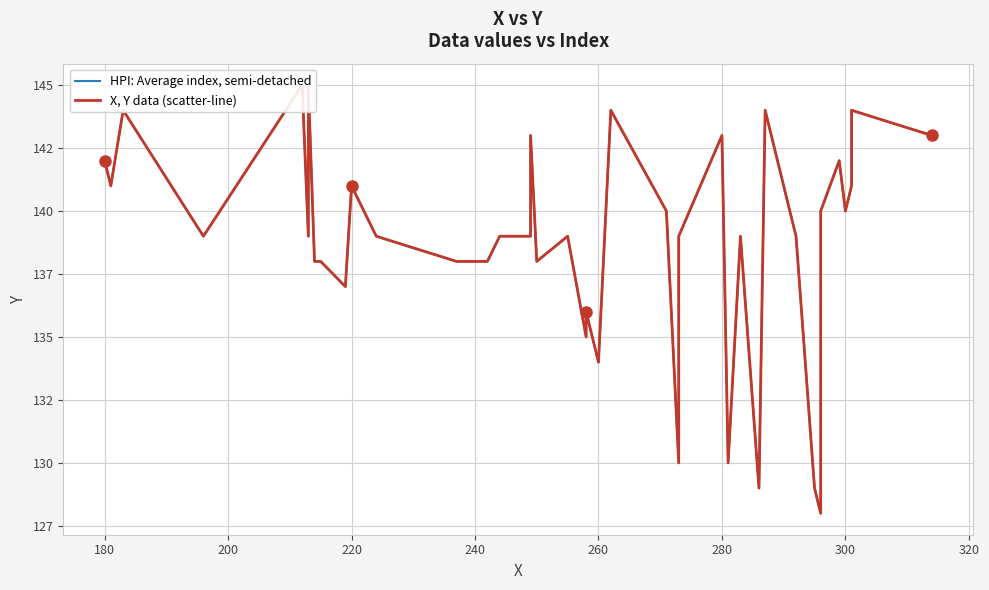

At how many categories does at least one series exceed 142?

9